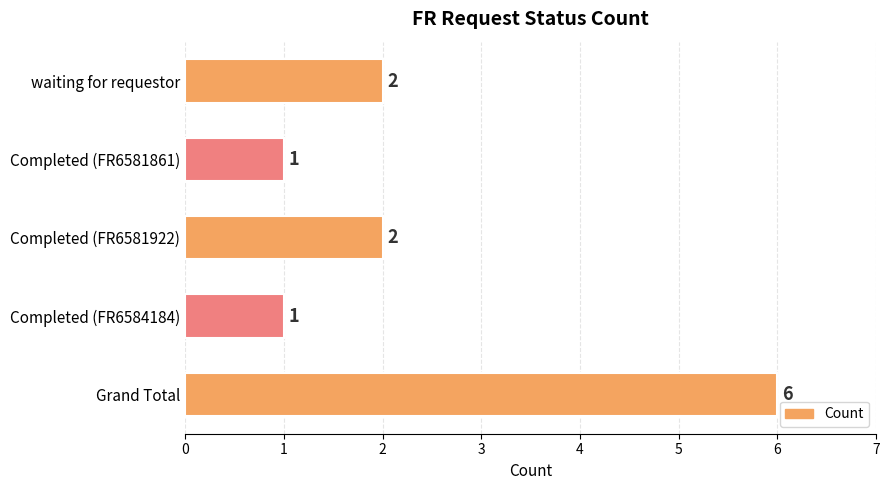

What is the label of the 3rd bar from the top?

Completed (FR6581922)